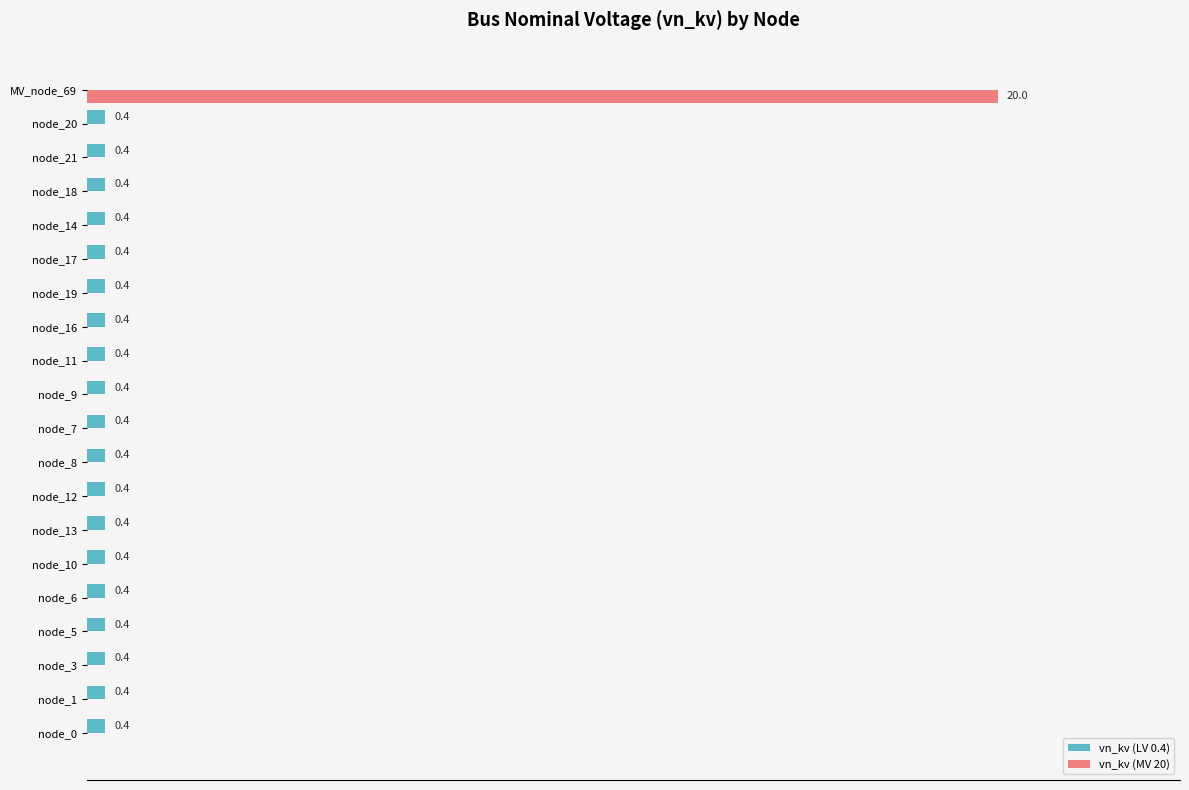

At which category is the sum across all series the highest?

MV_node_69